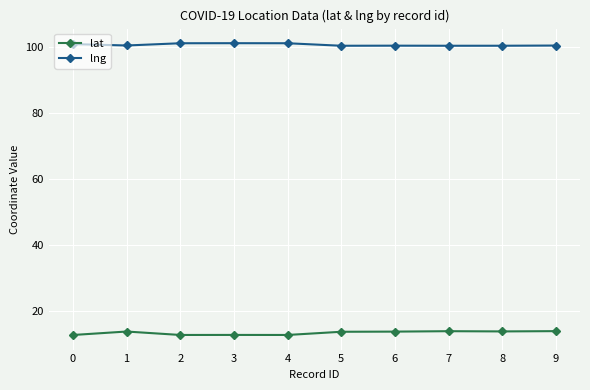

What is the value of the lng point at the 9th from the left?

100.5